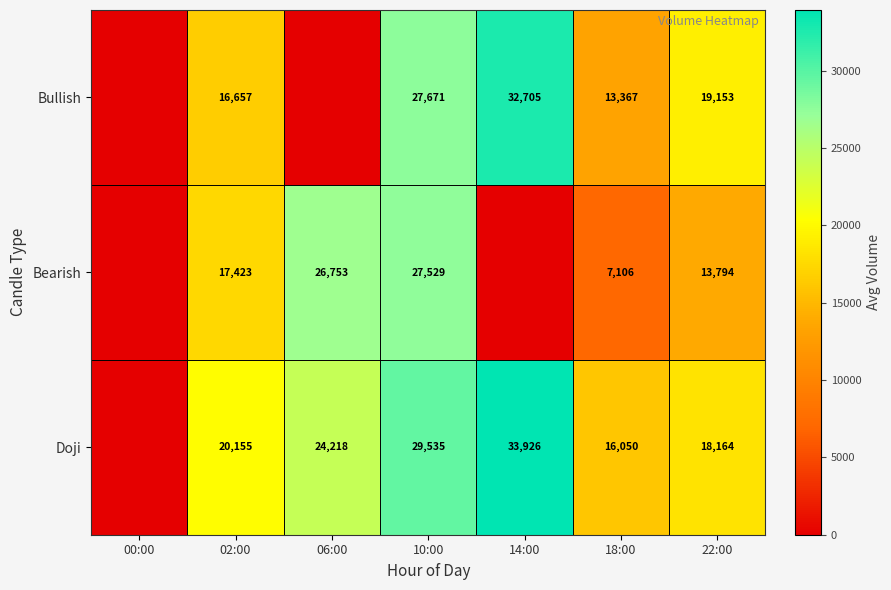

Is the value of Doji at 10:00 greater than the value of Bullish at 14:00?

No